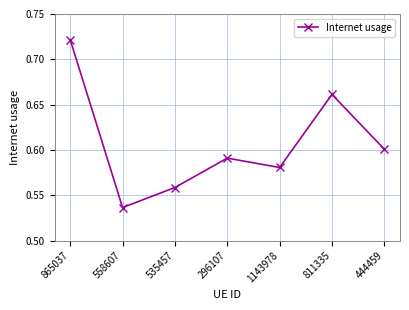

What is the label of the 2nd point from the left?

558607